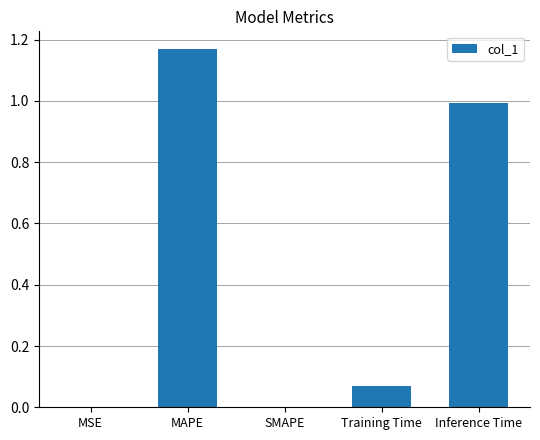

Between SMAPE and Training Time, which is larger?

Training Time